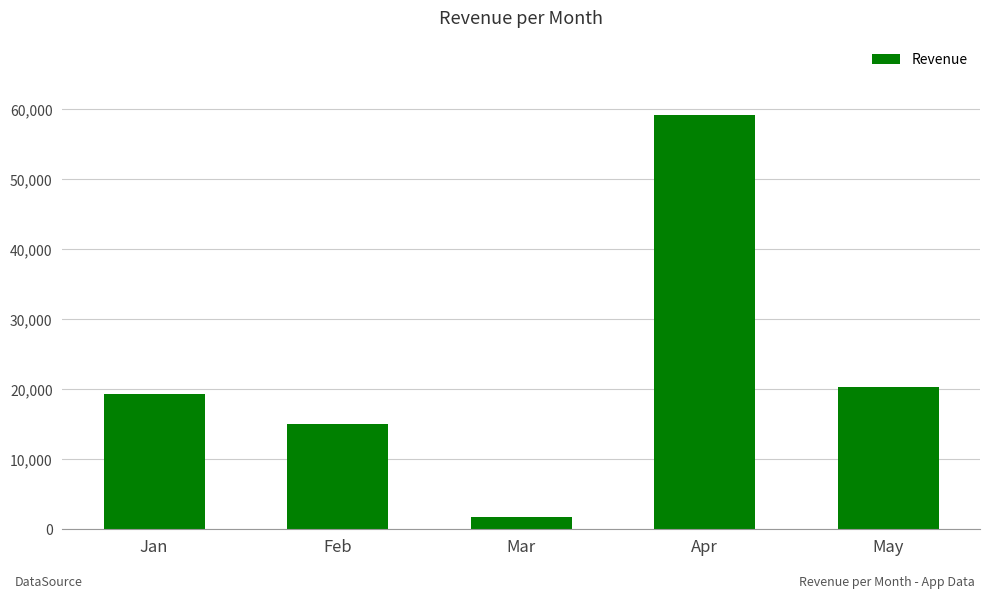

Between Feb and May, which is larger?

May